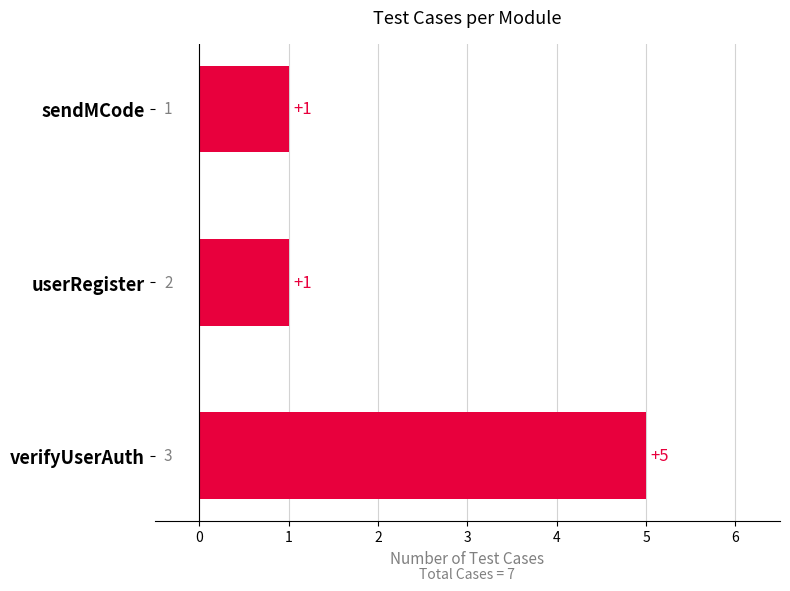

Reading top to bottom, extract all data points from this chart.

sendMCode=1	userRegister=1	verifyUserAuth=5